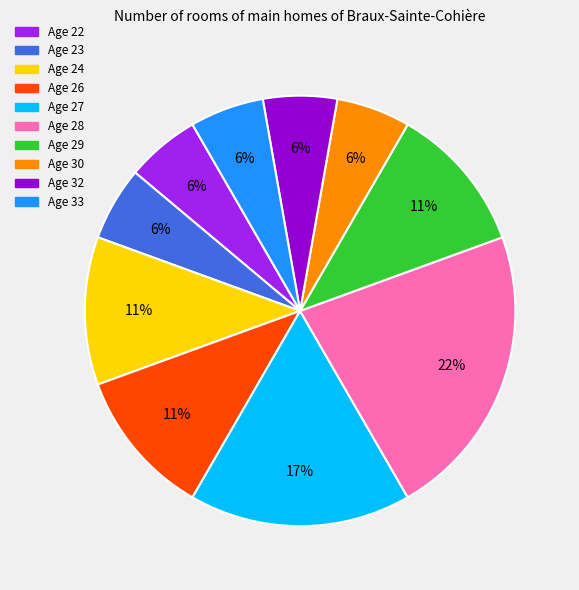

To the nearest percent, what portion does Age 27 represent?

17%